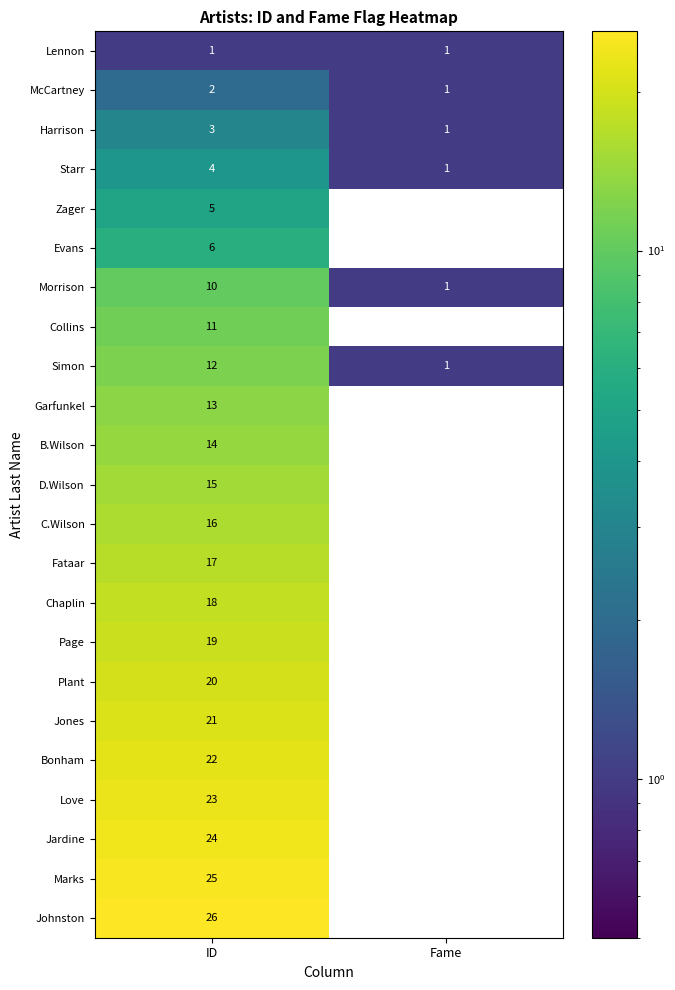

Which category has the lowest value across all series?

Fame